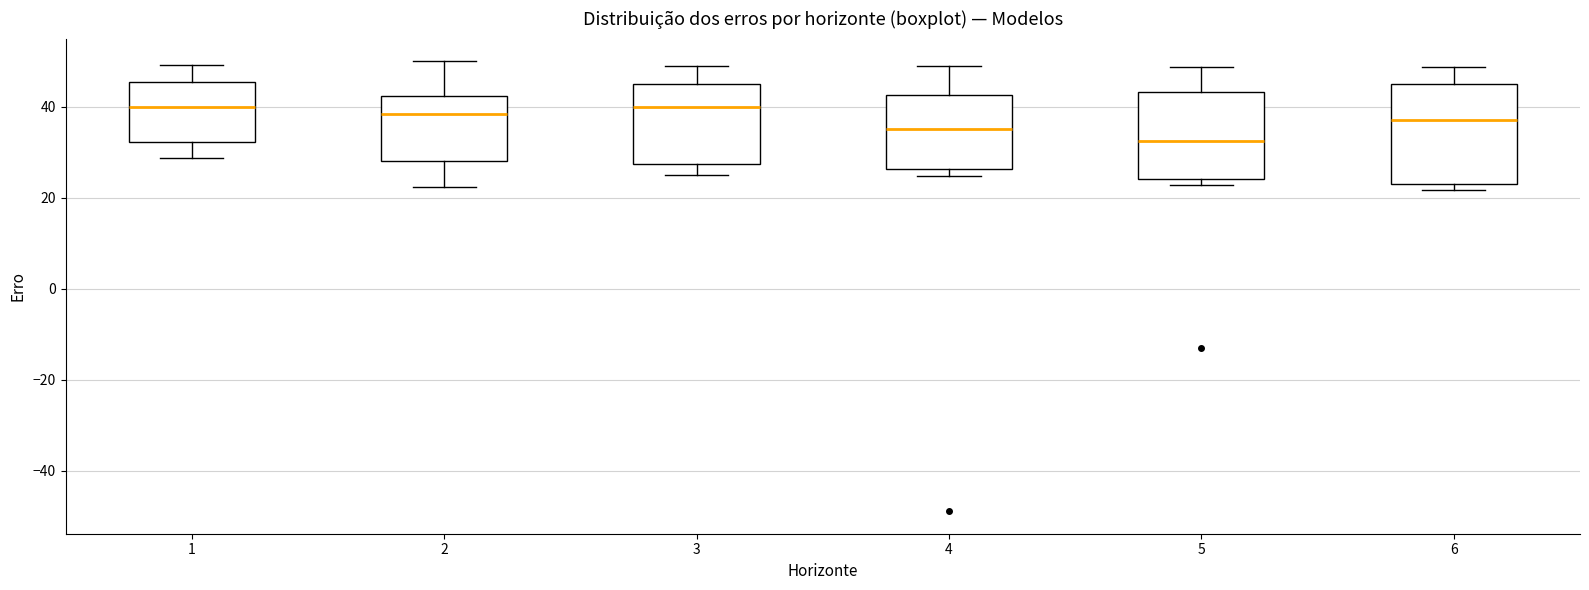

Reading left to right, transcribe this box plot: for each box, give where its median line is, the range the box spans, and where its two whiskers end, as read against the y-axis. The values are not printed on the chart, so give them approximately, as read against the axis.

1: median 40, box 32 to 46, whiskers 28 to 50
2: median 38, box 28 to 42, whiskers 22 to 50
3: median 40, box 28 to 46, whiskers 24 to 48
4: median 36, box 26 to 42, whiskers 24 to 48
5: median 32, box 24 to 44, whiskers 22 to 48
6: median 38, box 24 to 46, whiskers 22 to 48